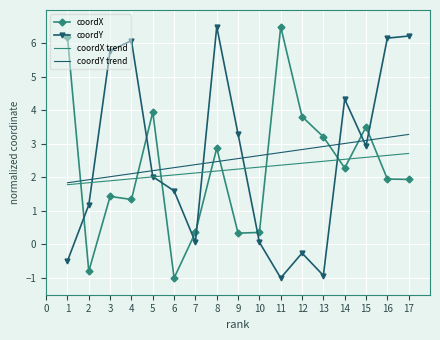

Is it true that coordX trend equals 2.4 at 11?

True